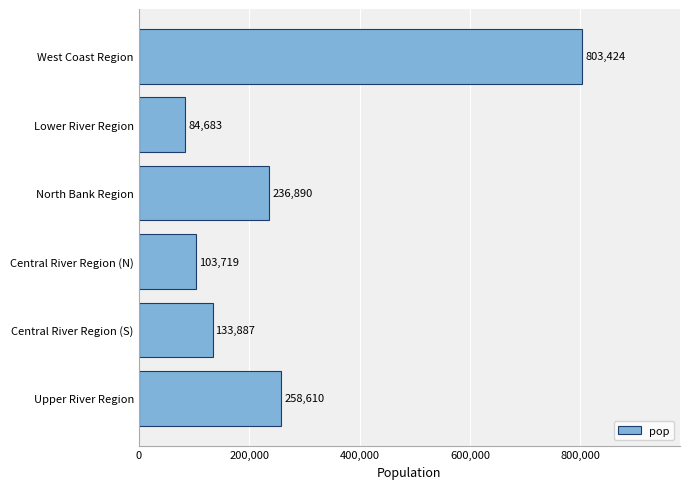

What position from the bottom is Central River Region (N)?

3